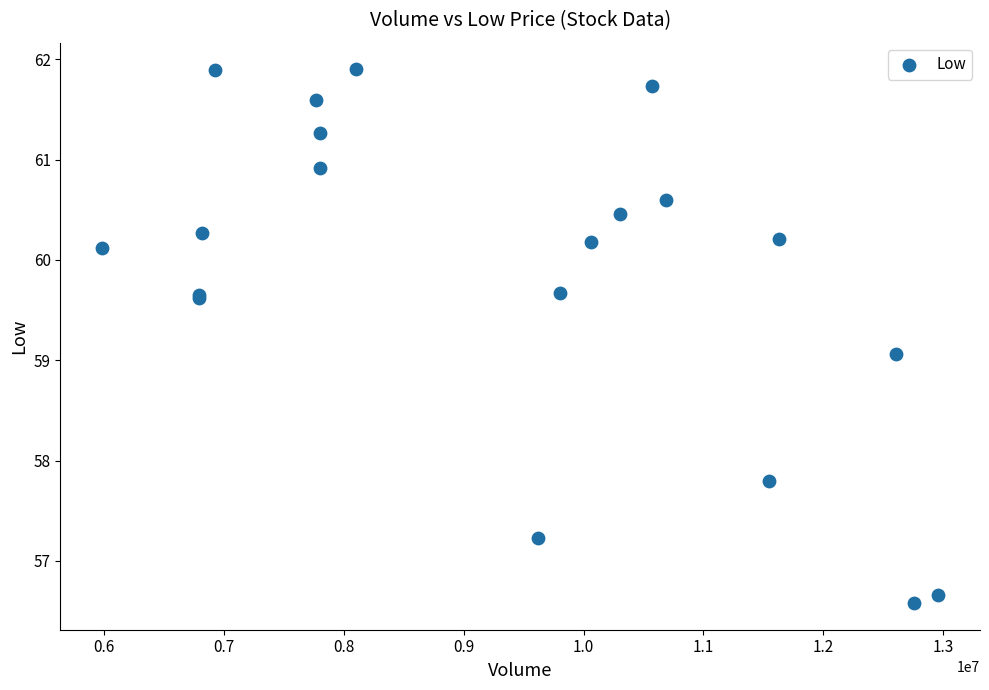

What Y value in the scatter plot is closest to 59?

59.1